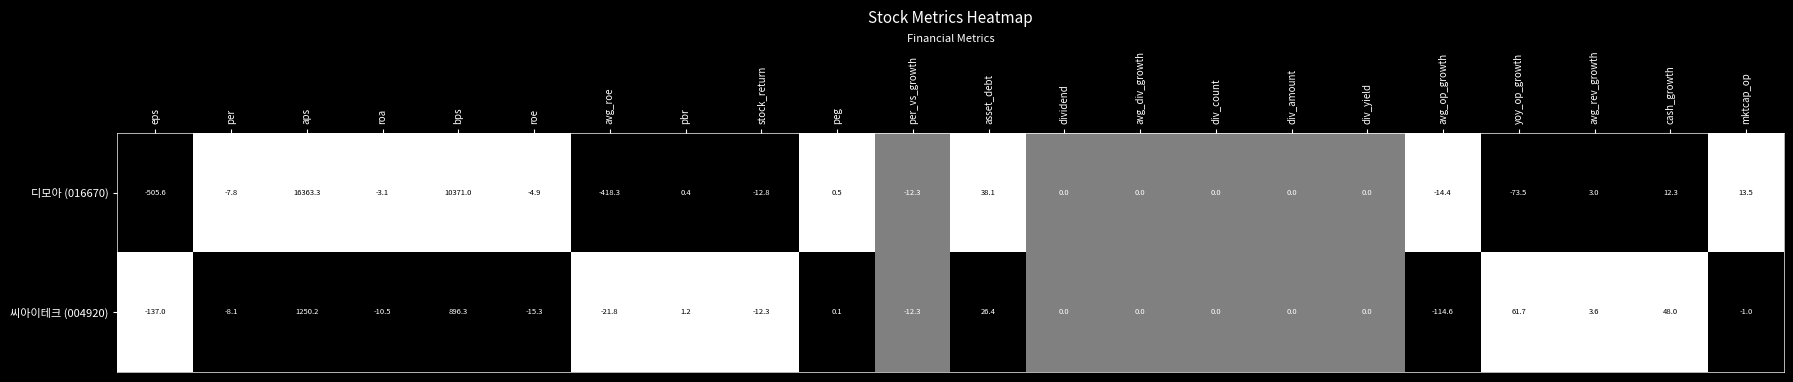

What is the difference between the second highest and second lowest values in the 씨아이테크 (004920) series?

1010.9